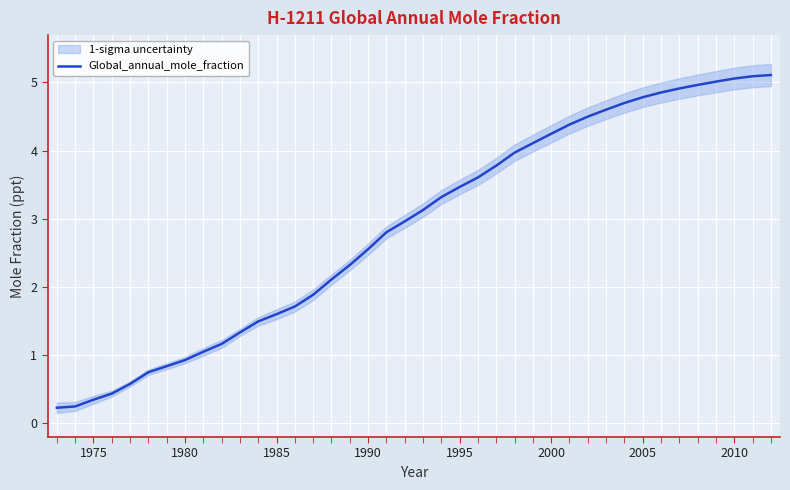

Is it true that Global_annual_mole_fraction equals 1.6 at 1985?

True